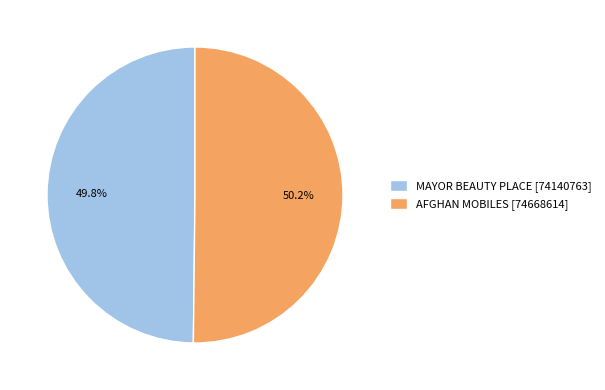

What percentage is the AFGHAN MOBILES slice, to the nearest percent?

50%